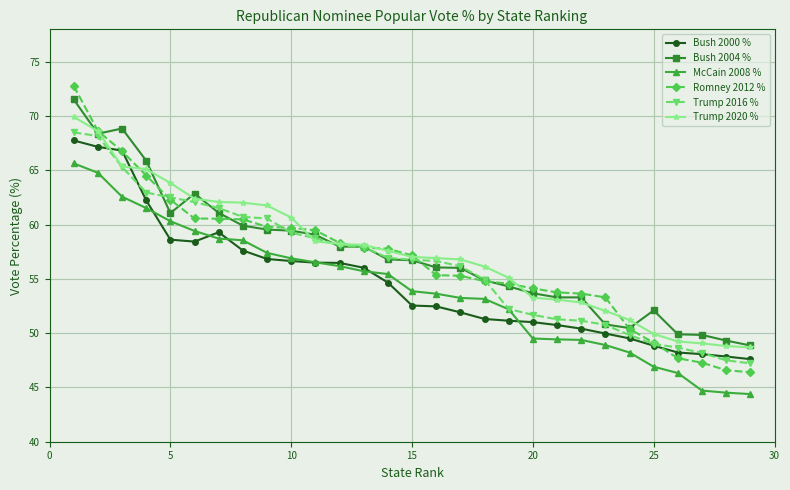

True or false: Bush 2004 % has more than 1 points higher than both neighbors.

True